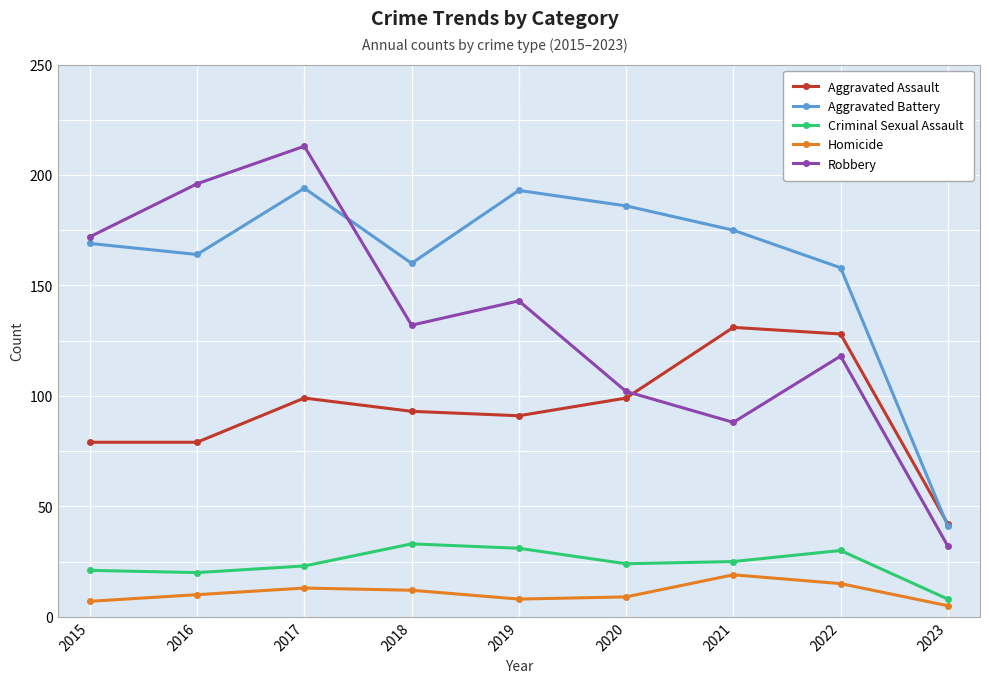

True or false: Criminal Sexual Assault and Robbery intersect in this chart.

False